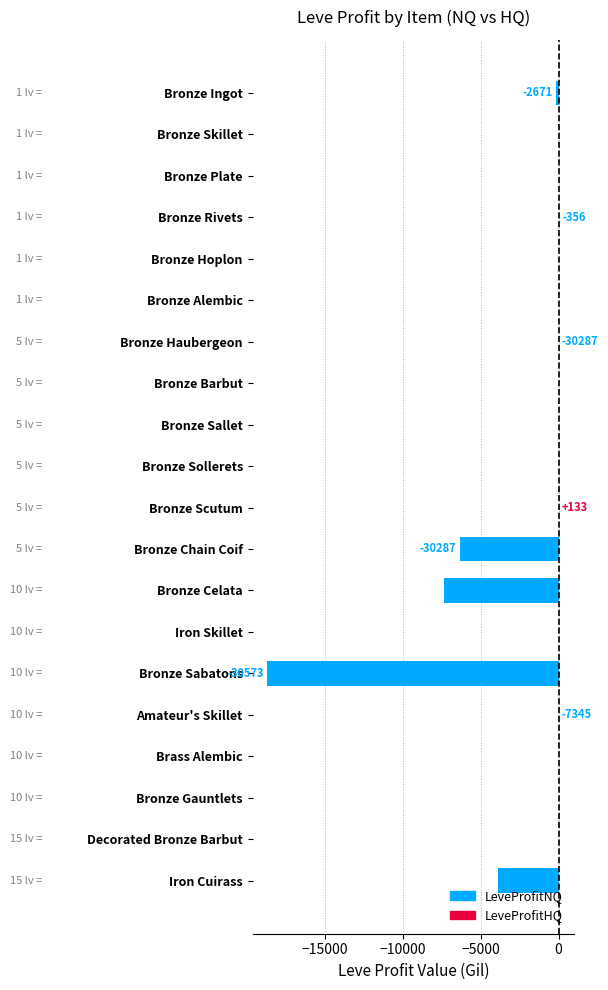

At which label is the value closest to -9331?

Bronze Celata